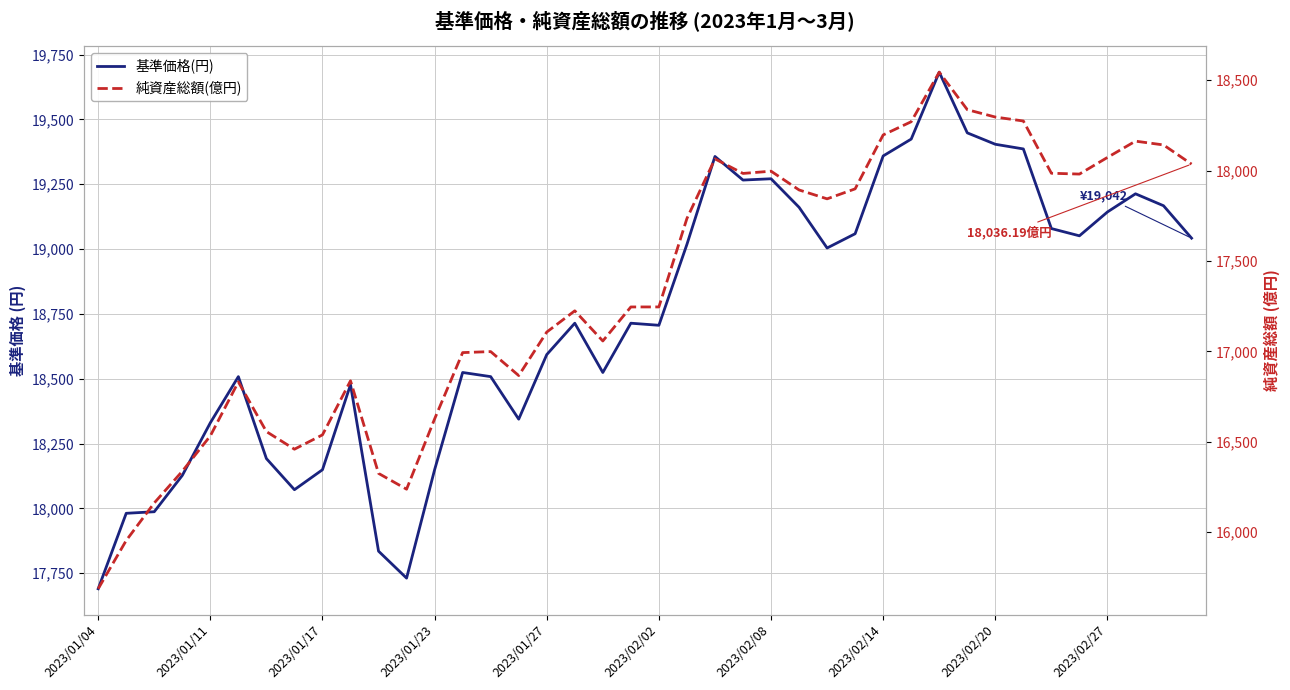

Rank the series by their average value, from highest to lowest.

基準価格(円), 純資産総額(億円)